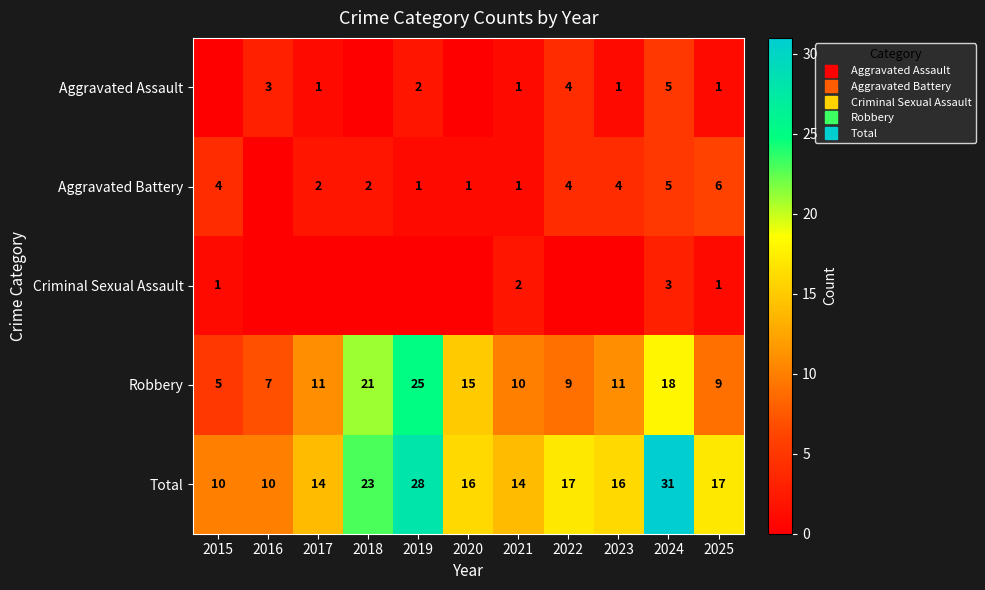

What is the difference between the maximum and minimum values in the Criminal Sexual Assault series?

3